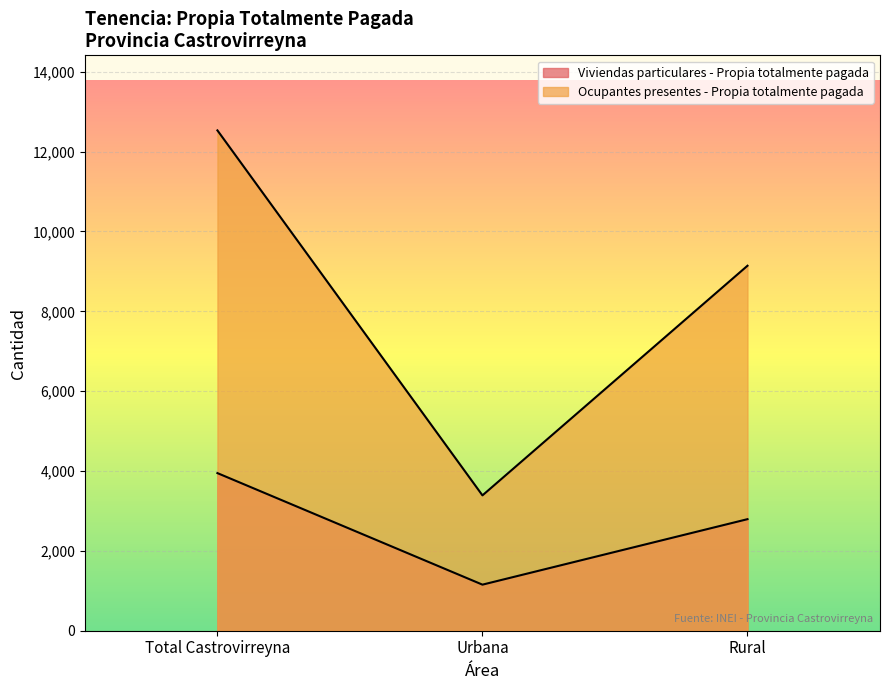

What is the difference between the maximum and second lowest values in the Ocupantes presentes - Propia totalmente pagada series?

3390